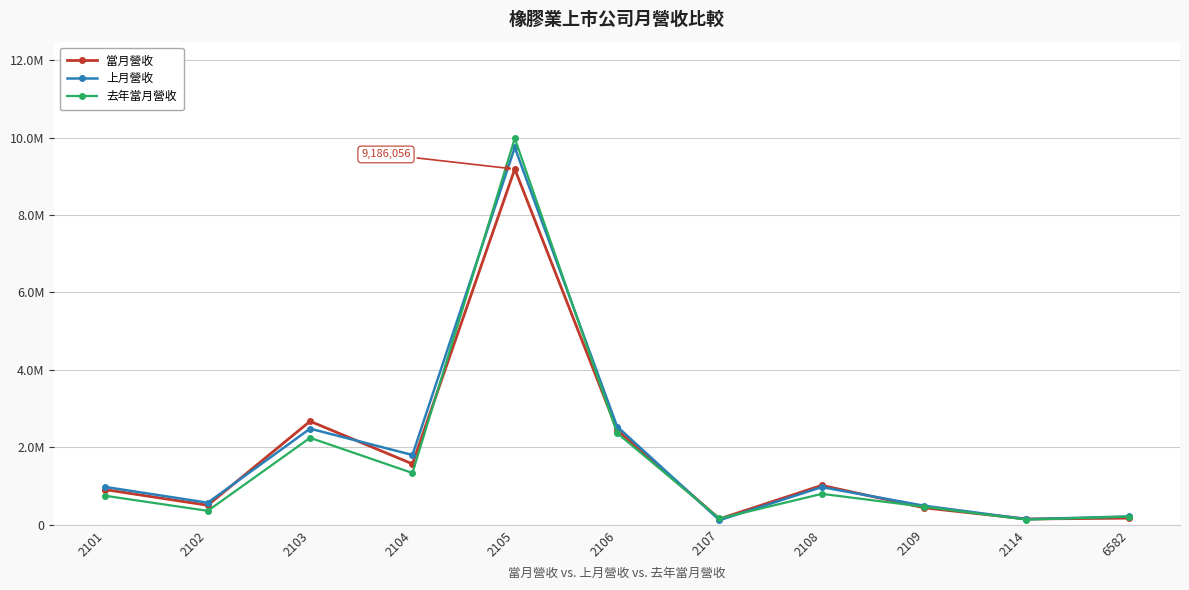

What are all the series names shown in the legend?

當月營收, 上月營收, 去年當月營收